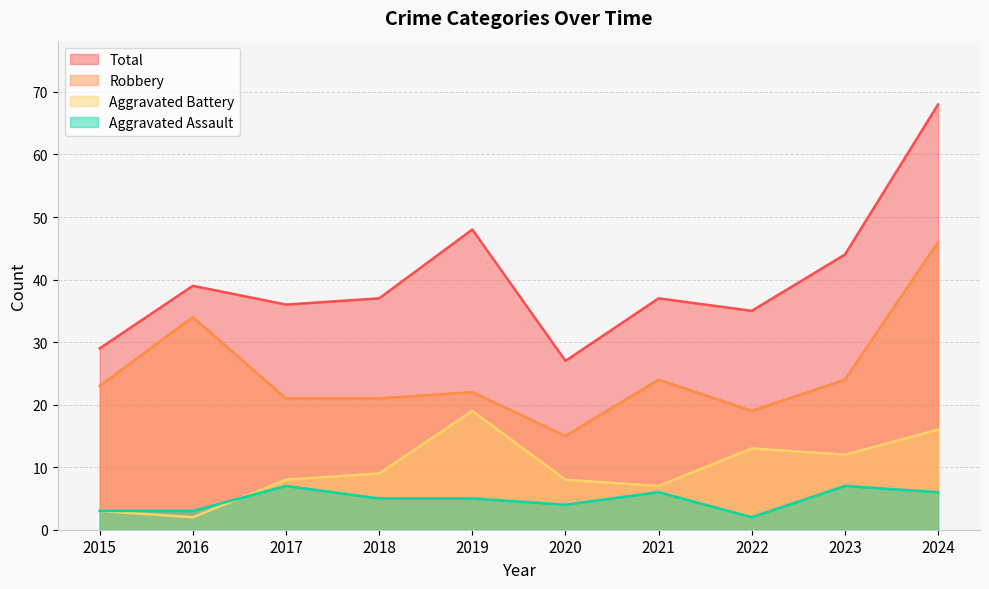

What is the sum of the Total values at 2016 and 2023?

83